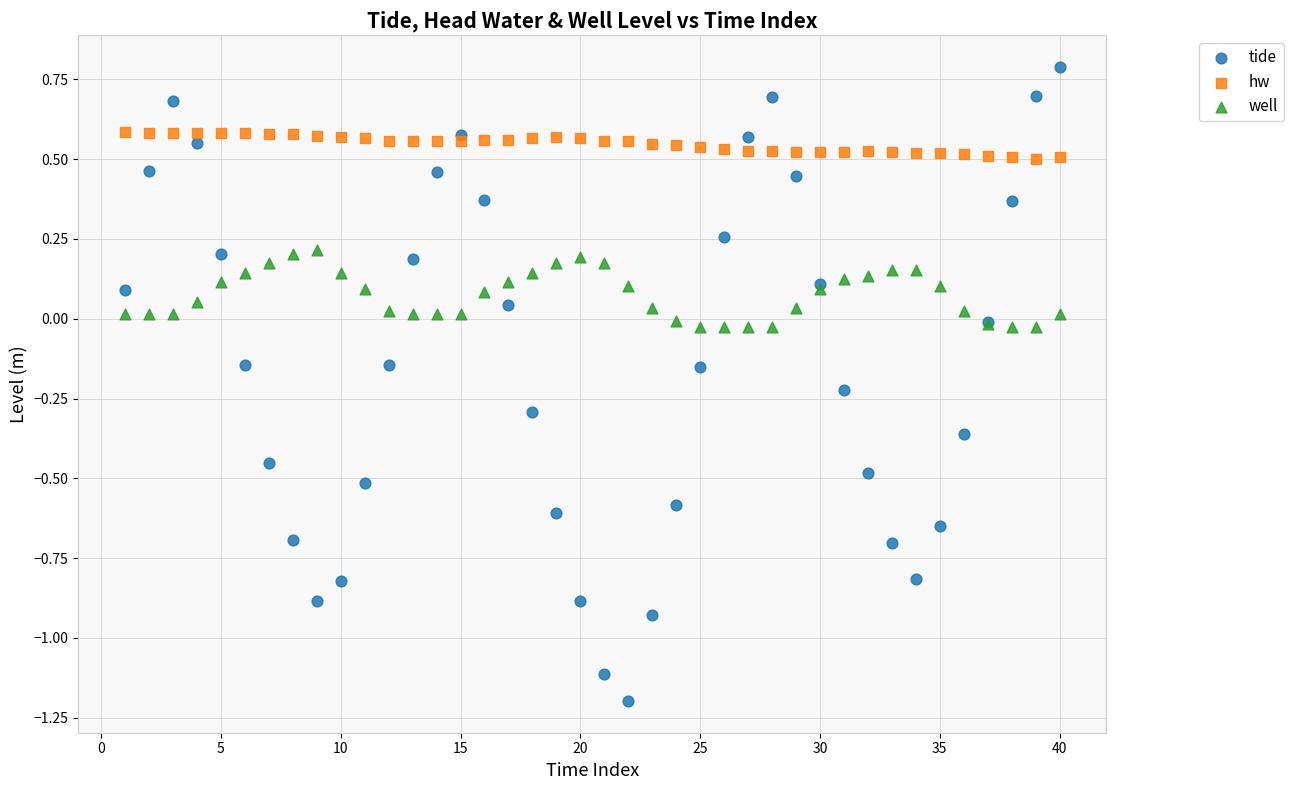

Which series contains the highest Y value?

tide